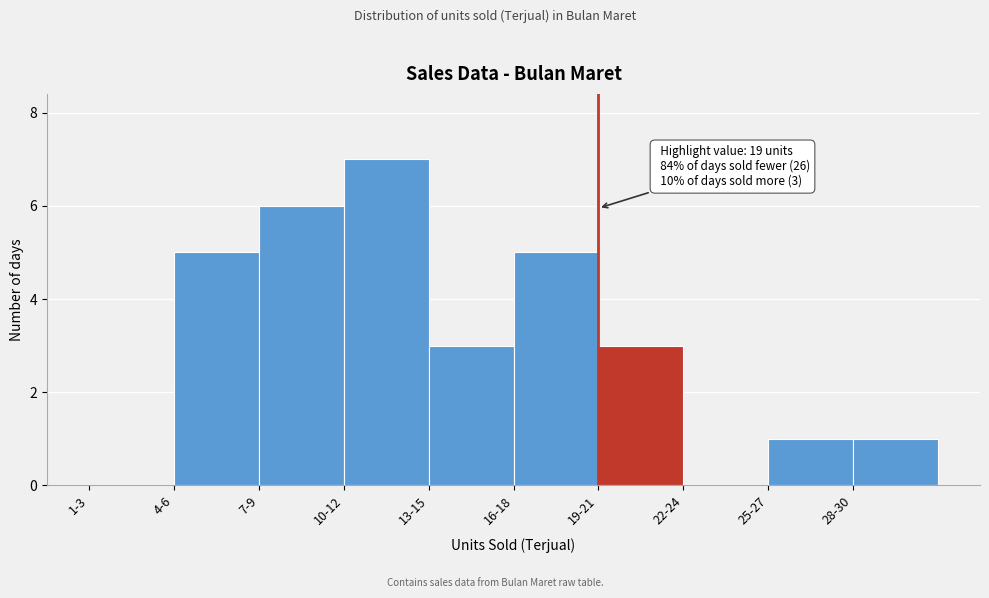

Reading left to right, what are all the values shown in this chart?

1-3=0	4-6=5	7-9=6	10-12=7	13-15=3	16-18=5	19-21=3	22-24=0	25-27=1	28-30=1